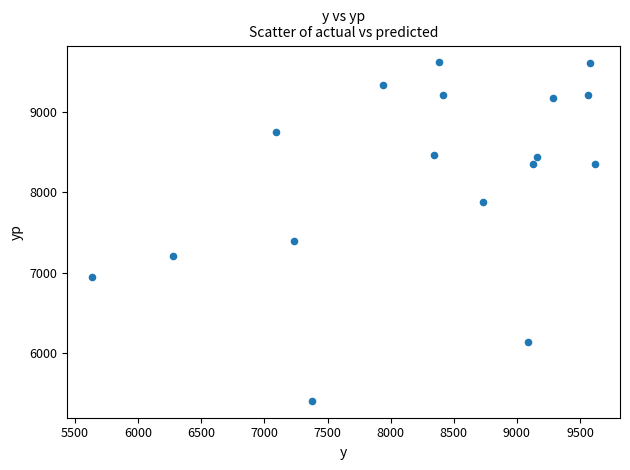

What is the range of X values (max minus min)?

3981.0